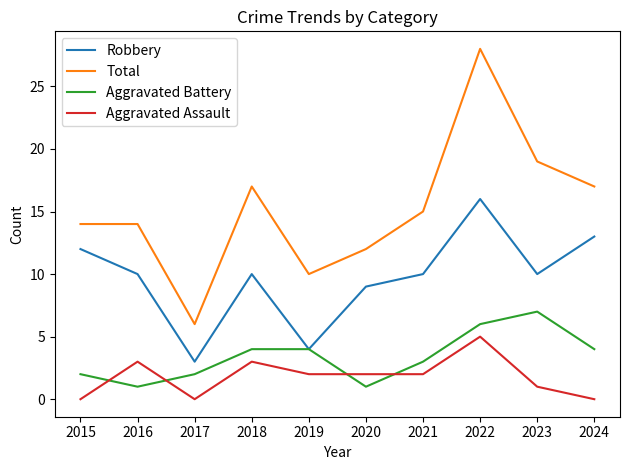

What is the lowest value of the Robbery series?

3